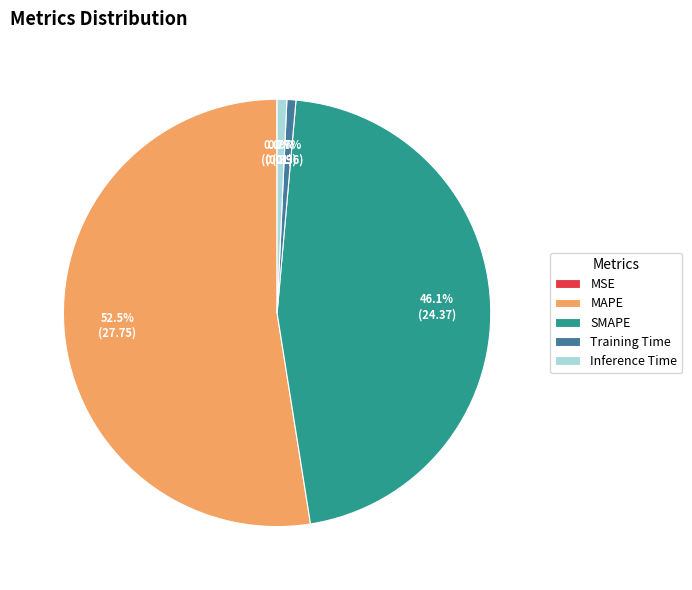

What percentage is the Training Time slice, to the nearest percent?

1%